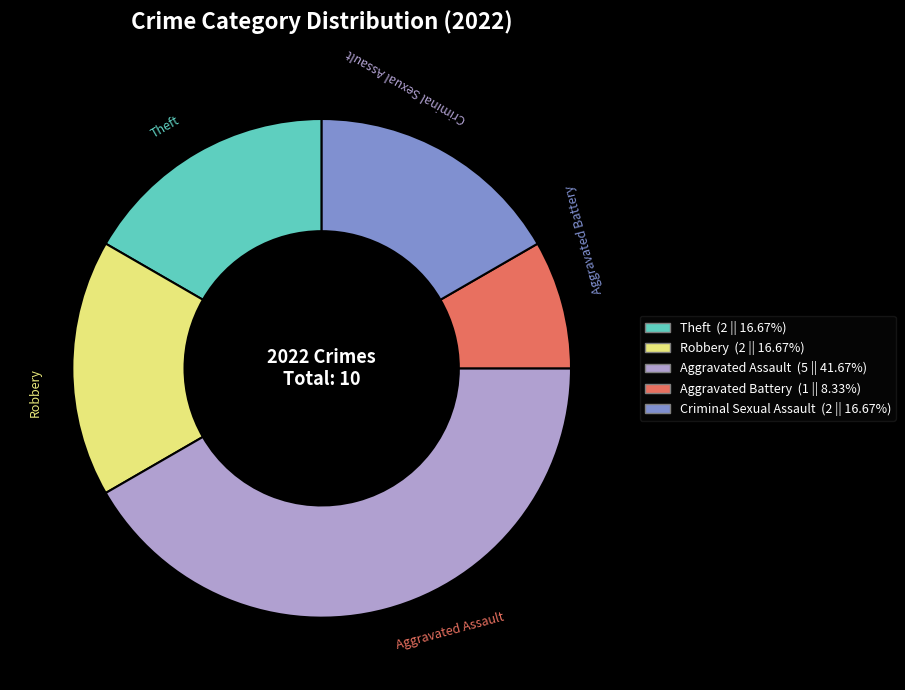

What is the smallest slice in the pie chart?

Aggravated Battery